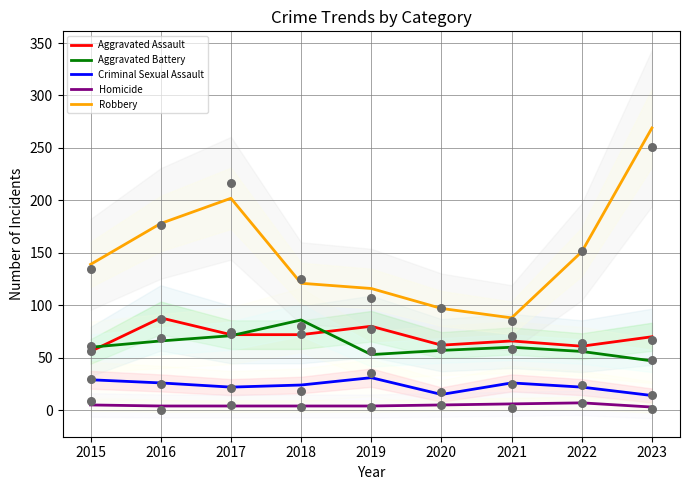

Which series has the widest spread of Y values?

Robbery